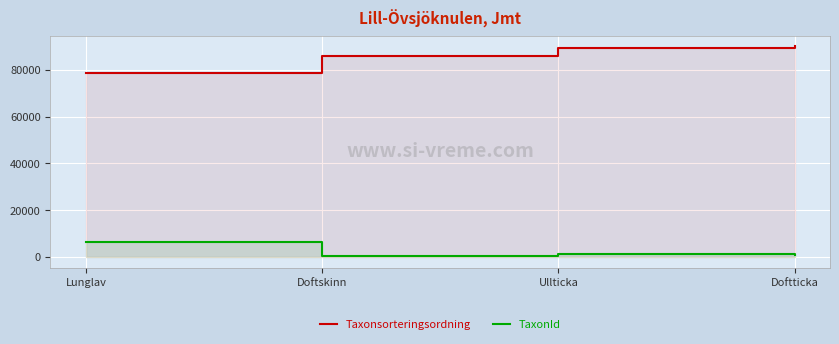

Is it true that TaxonId equals 760 at Doftticka?

True